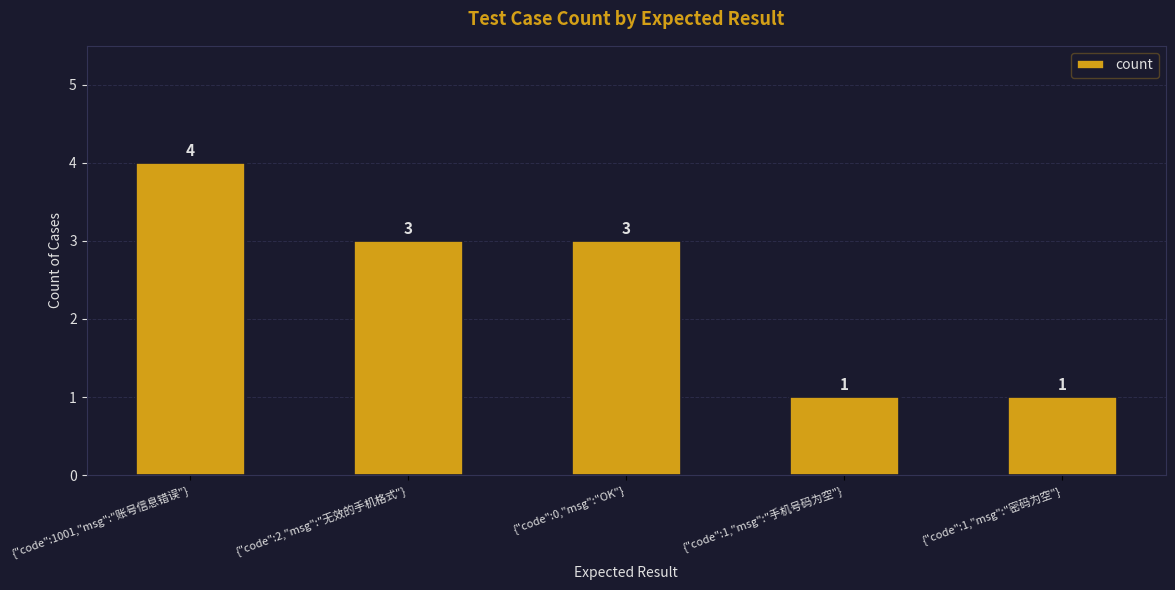

What is the average value?

2